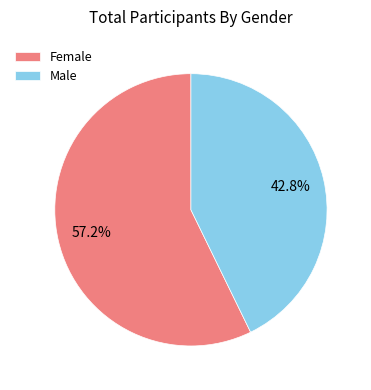

Approximately how many times larger is the value at Female compared to Male?

1.3